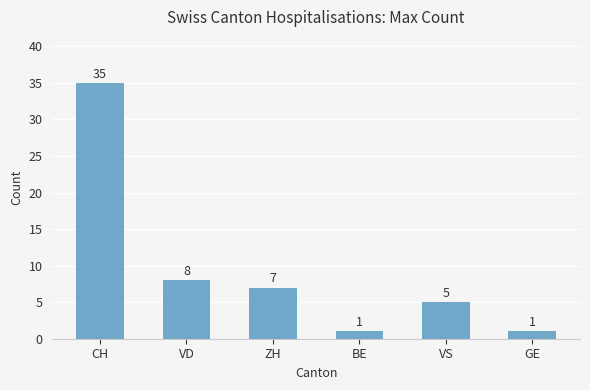

Count the number of categories in the chart.

6